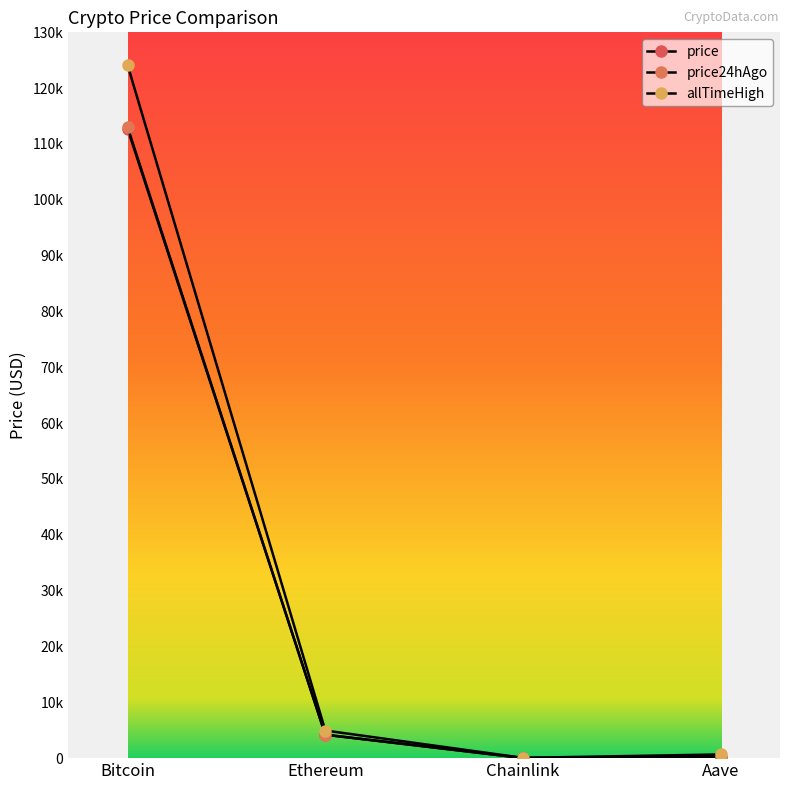

At which category does price reach its first local valley?

Chainlink